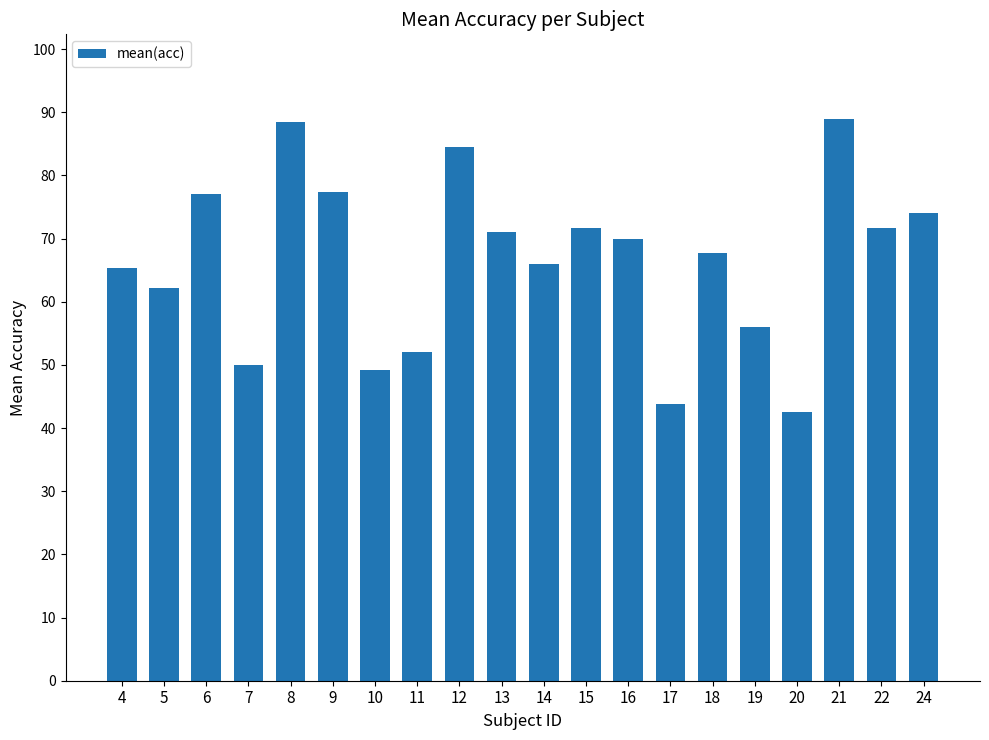

What value does the data have at 14?

66.0